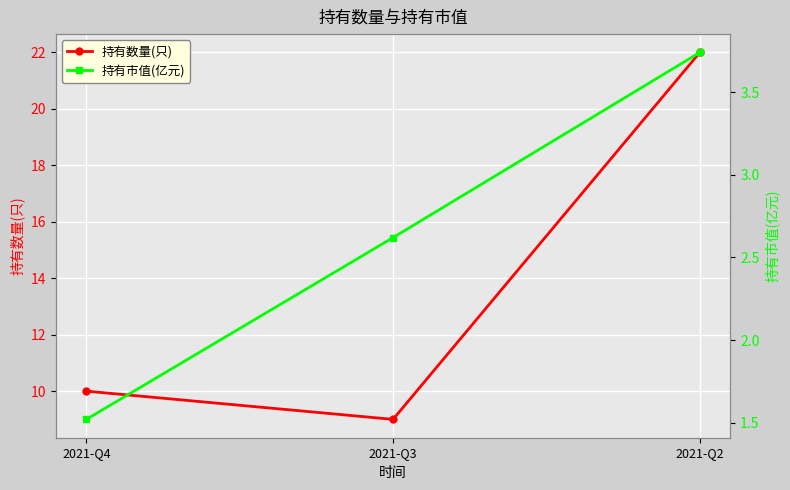

What are all the series names shown in the legend?

持有数量(只), 持有市值(亿元)